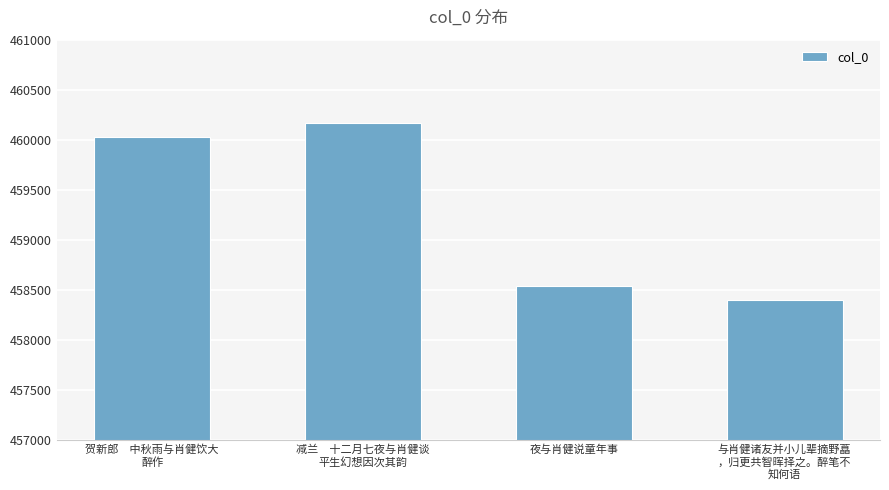

The value at 夜与肖健说童年事 is 305932. True or false?

False